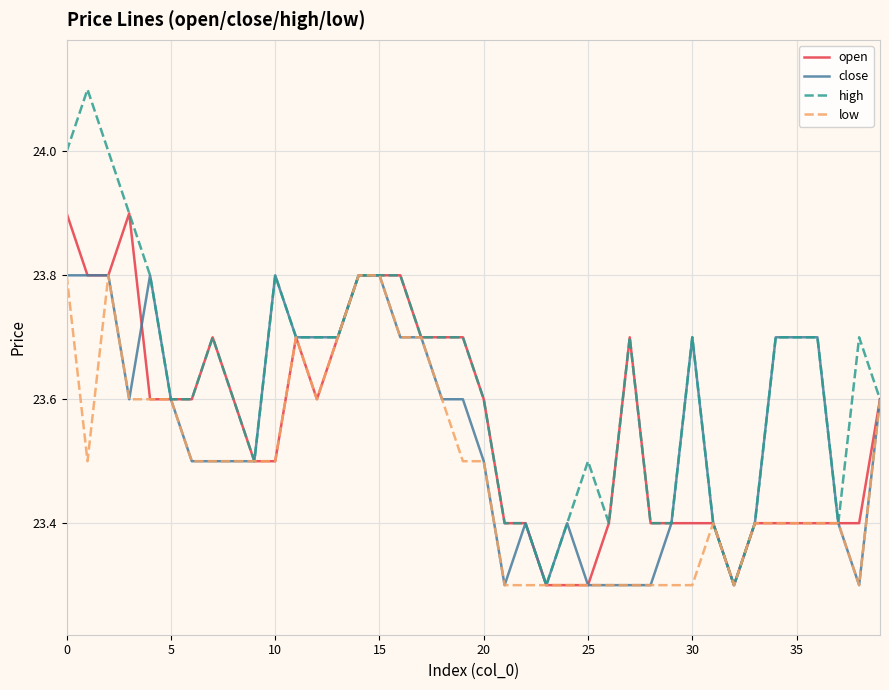

What is the minimum value shown in the chart?

23.3